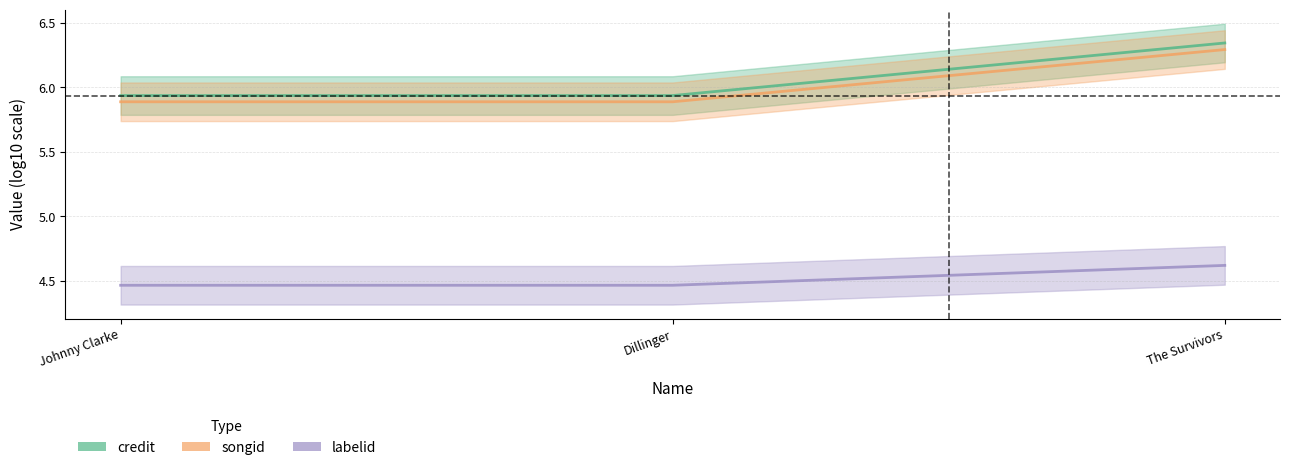

What are all the series names shown in the legend?

credit, songid, labelid